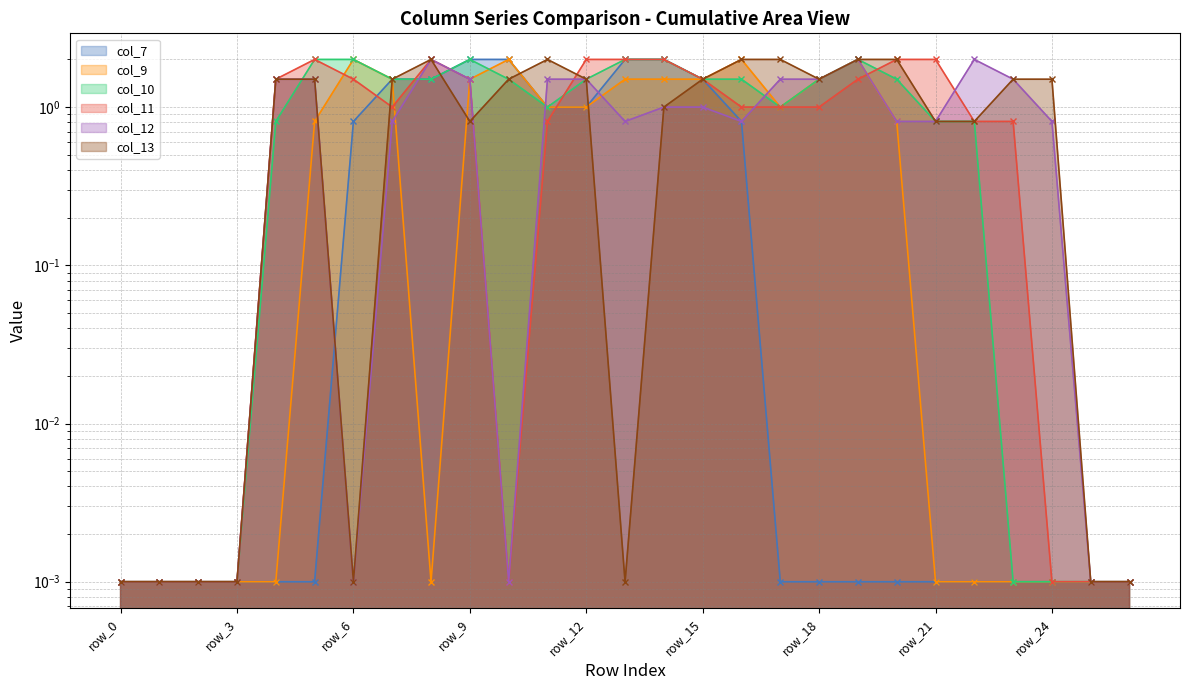

Between which two adjacent categories do col_7 and col_11 first intersect?

row_6 and row_7